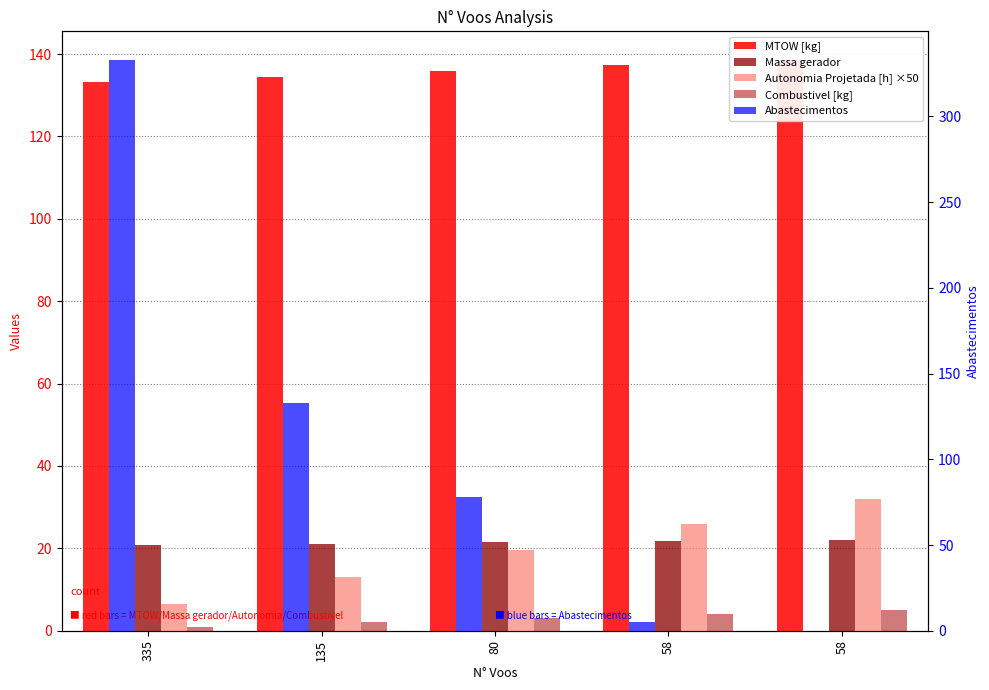

What is the difference between the second highest and minimum values in the Combustivel [kg] series?

3.0